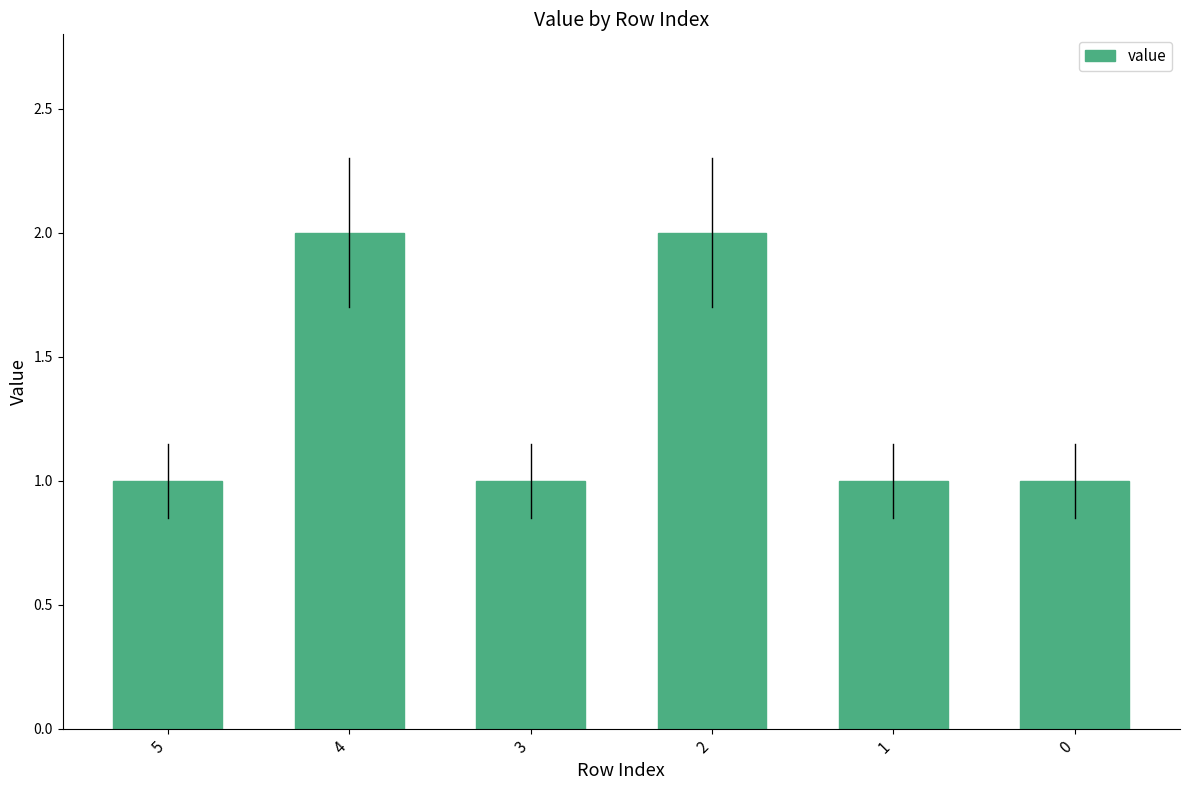

What is the change in value from 2 to 1?

-1